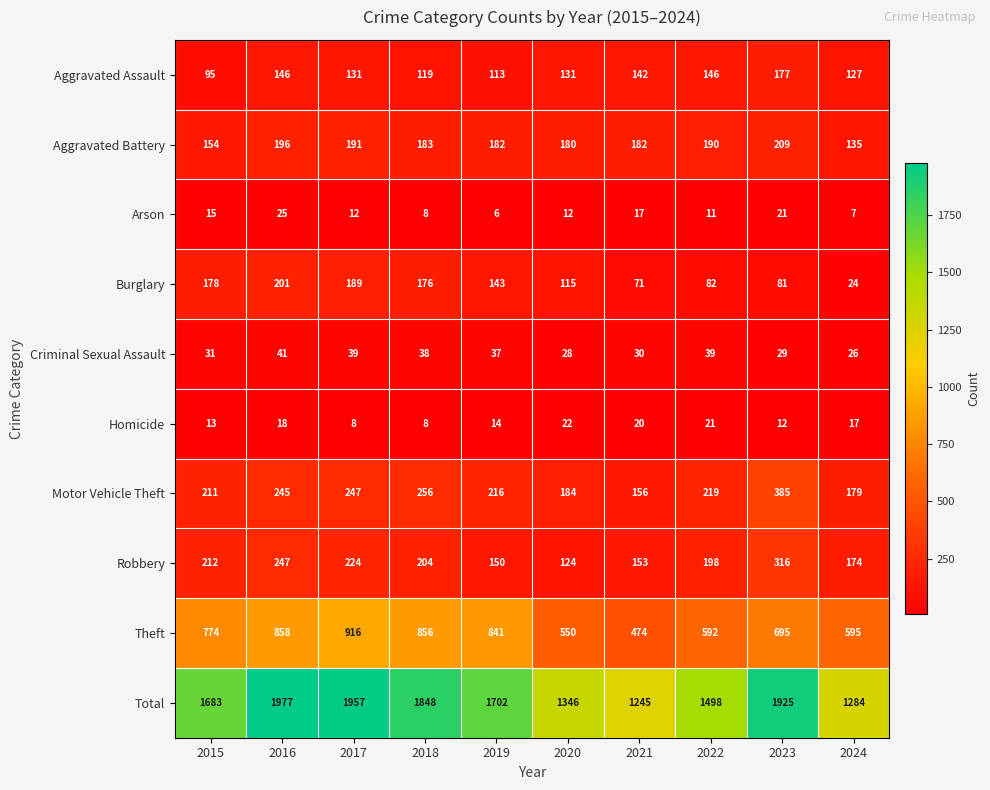

What is the difference between the highest and lowest values at 2019?

1696